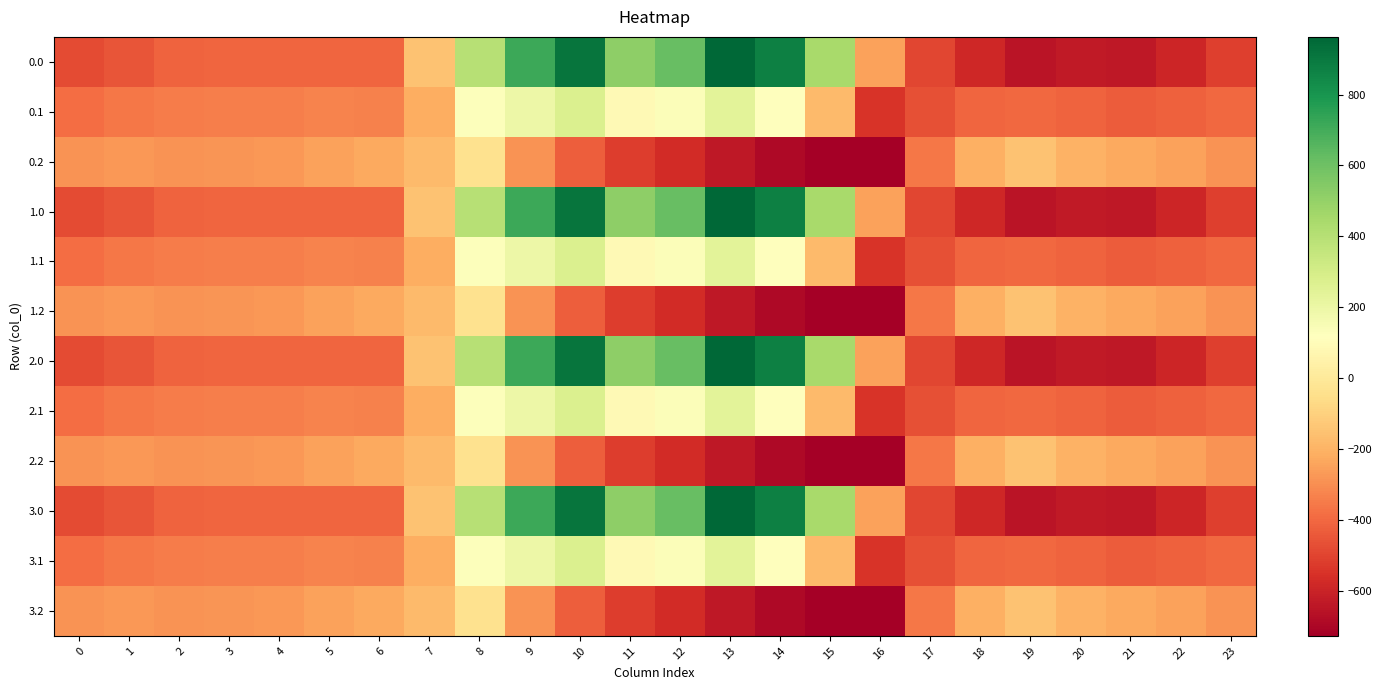

At 15, list the series in order from smallest to largest.

0.2, 1.2, 2.2, 3.2, 0.1, 1.1, 2.1, 3.1, 0.0, 1.0, 2.0, 3.0